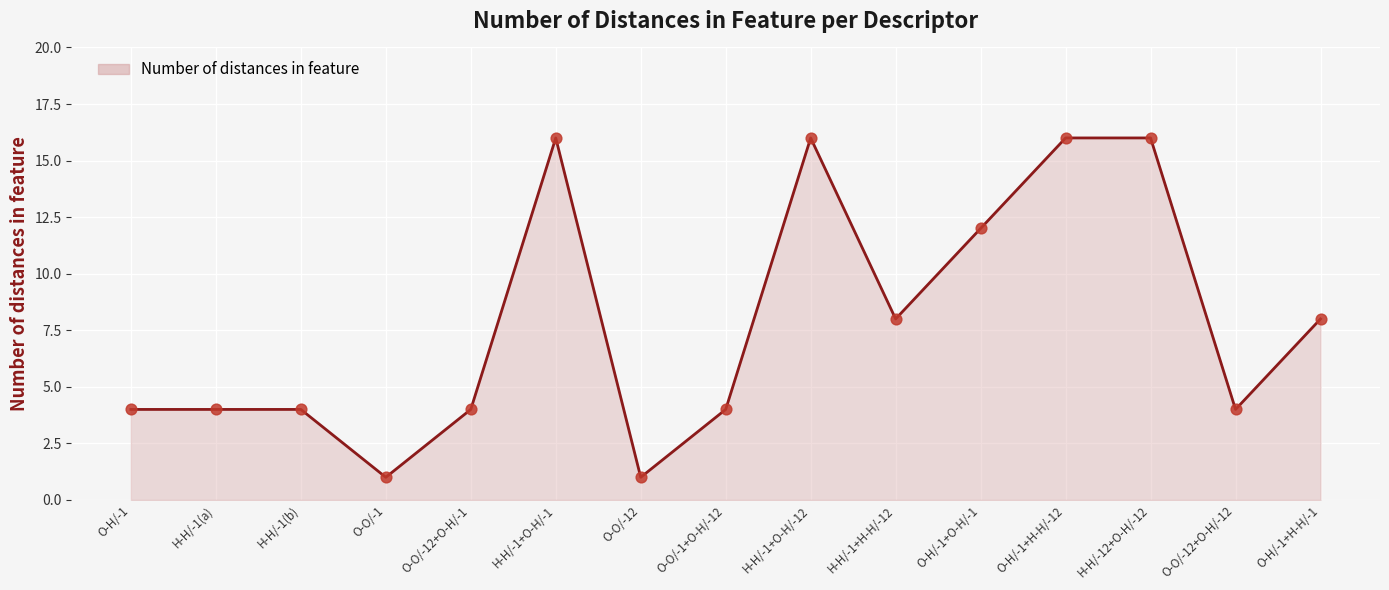

What is the change in value from H-H/-1(a) to O-H/-1+H-H/-12?

+12